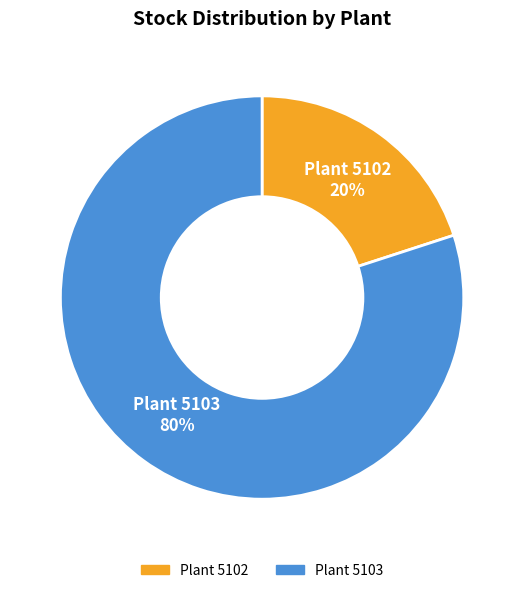

To the nearest percent, what is the difference between the largest and smallest slice percentages?

60%